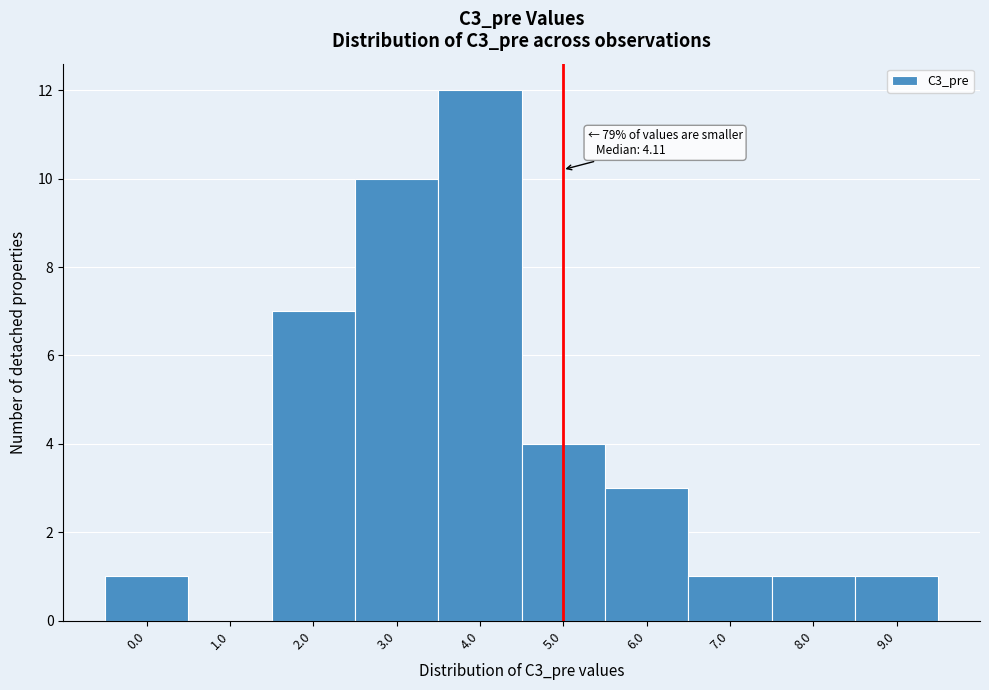

Reading left to right, extract all data points from this chart.

0.0=1	1.0=0	2.0=7	3.0=10	4.0=12	5.0=4	6.0=3	7.0=1	8.0=1	9.0=1